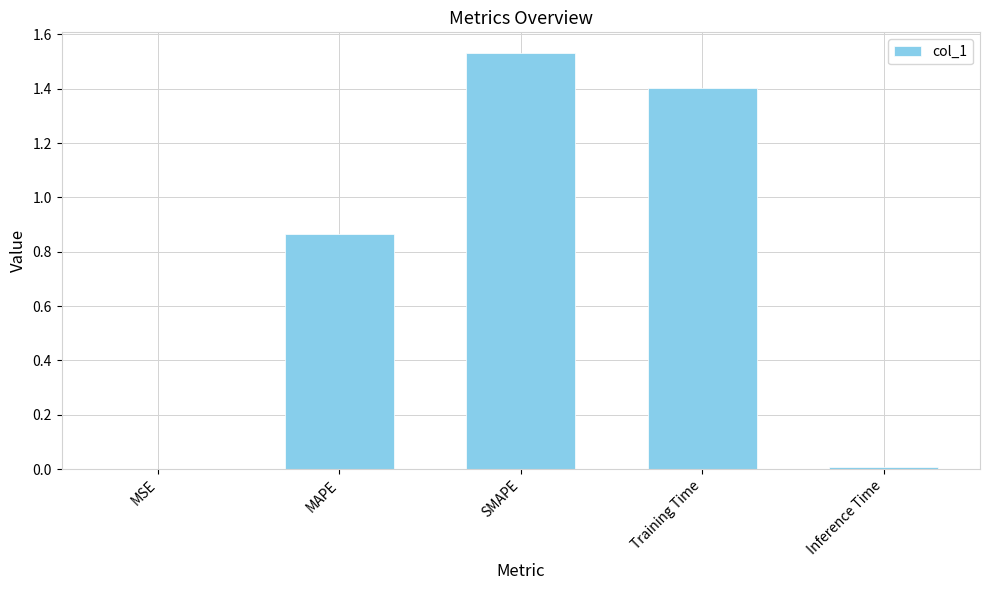

What is the sum of all values?

3.8